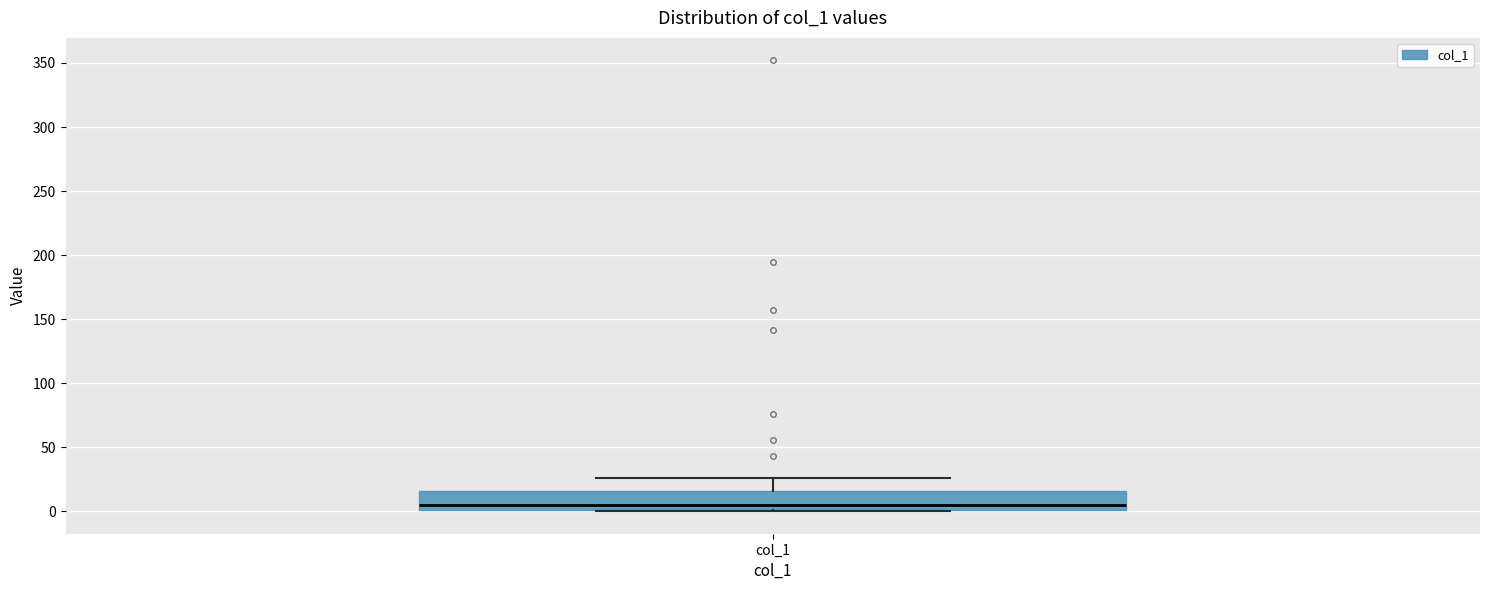

Where does the median line of the box for col_1 sit on the y-axis? The values are not printed on the chart, so give them approximately, as read against the axis.

5